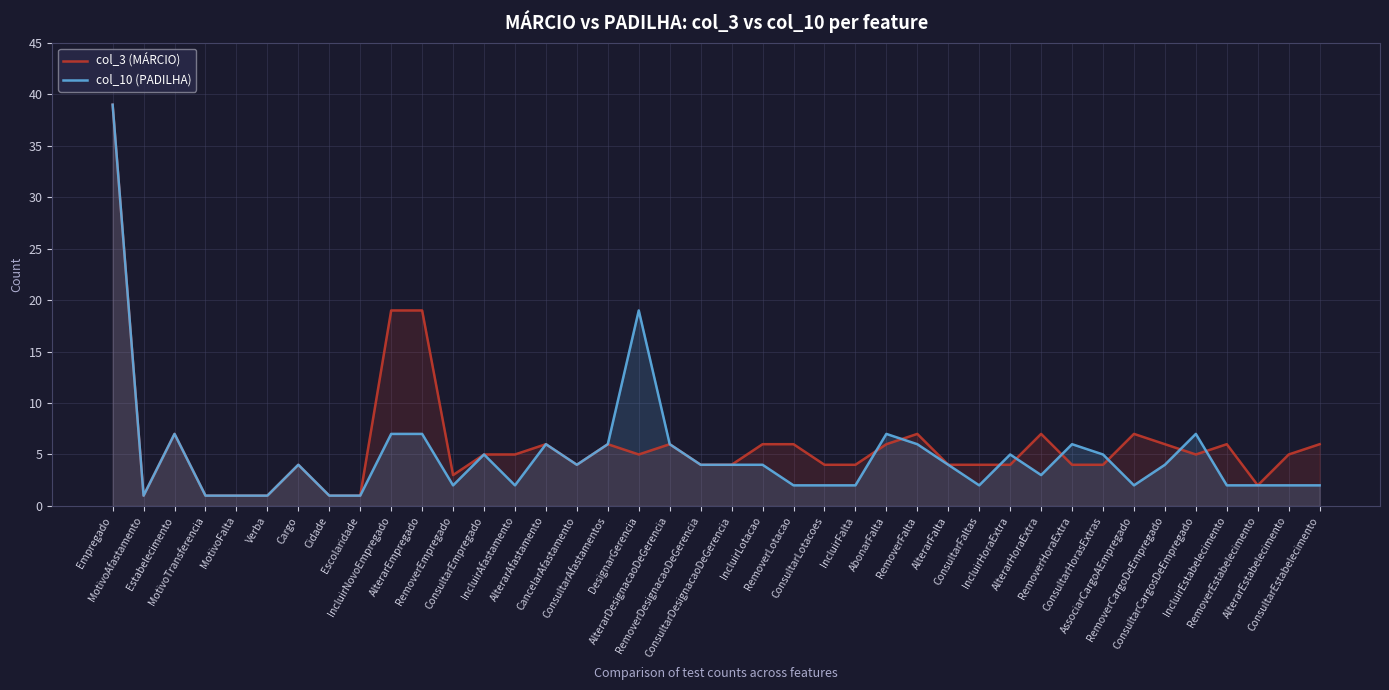

What is the lowest value of the col_10 (PADILHA) series?

1